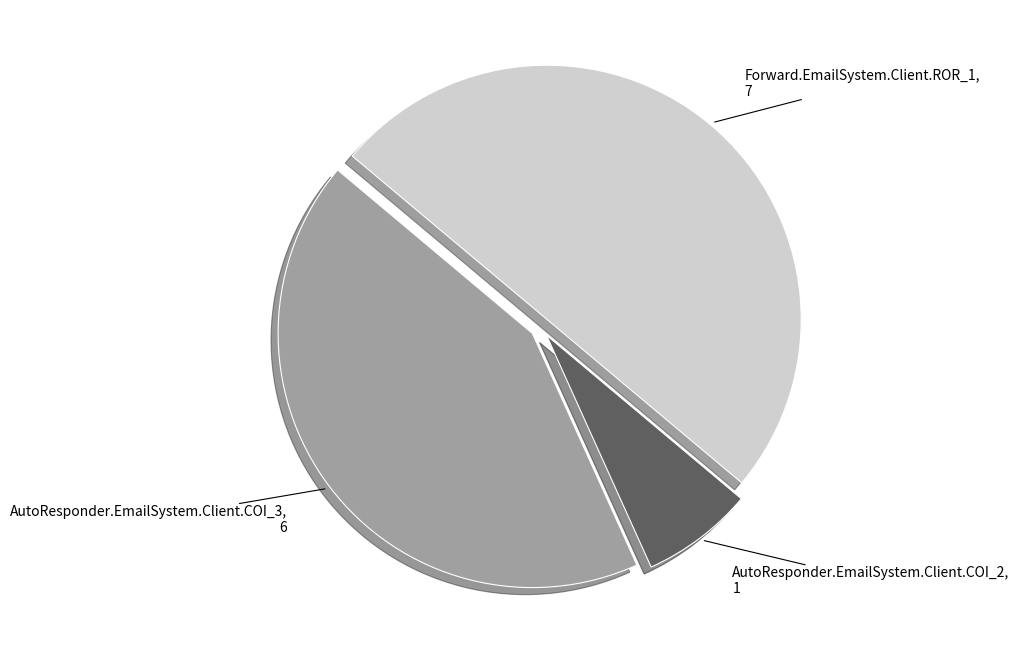

Is it true that AutoResponder.EmailSystem.Client.COI_2 is 17% of the pie?

False